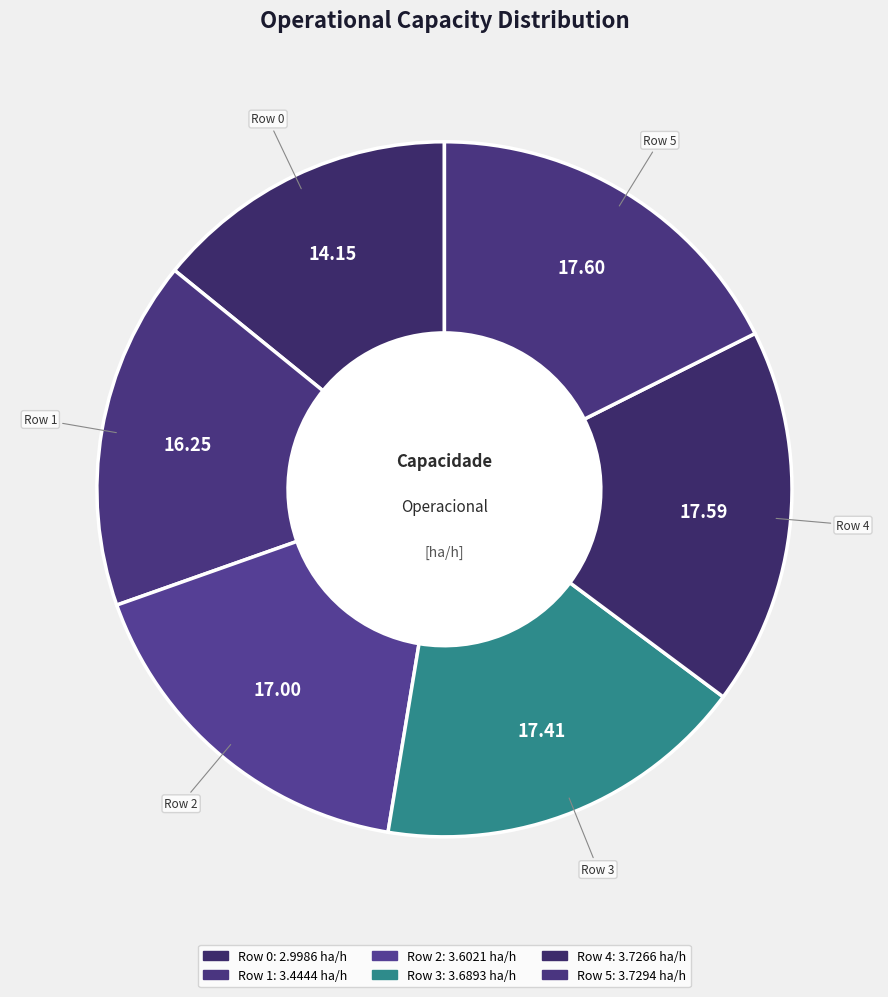

True or false: Row 4 accounts for 12% of the total.

False